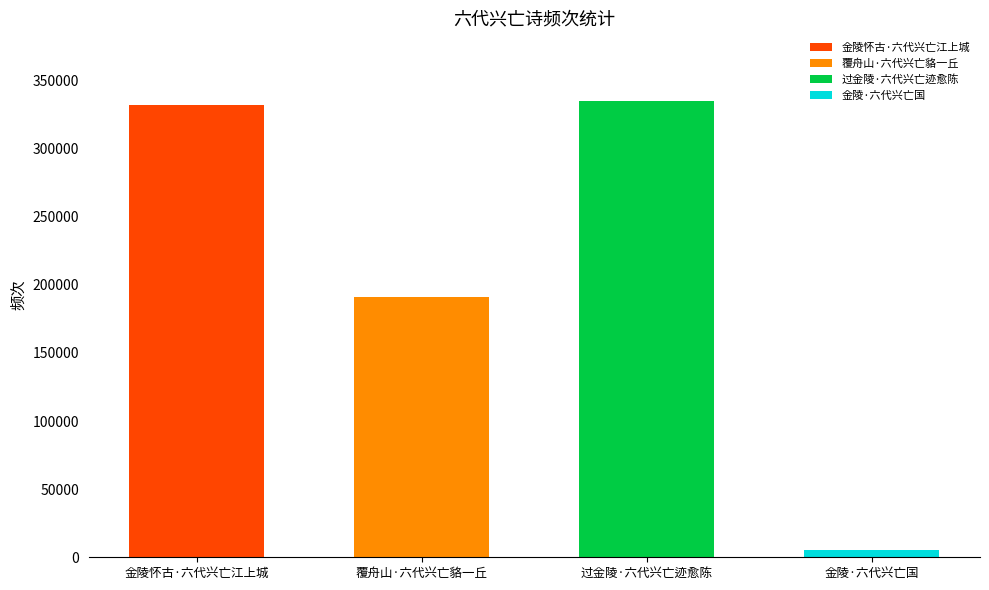

How many values are below 331687?

2